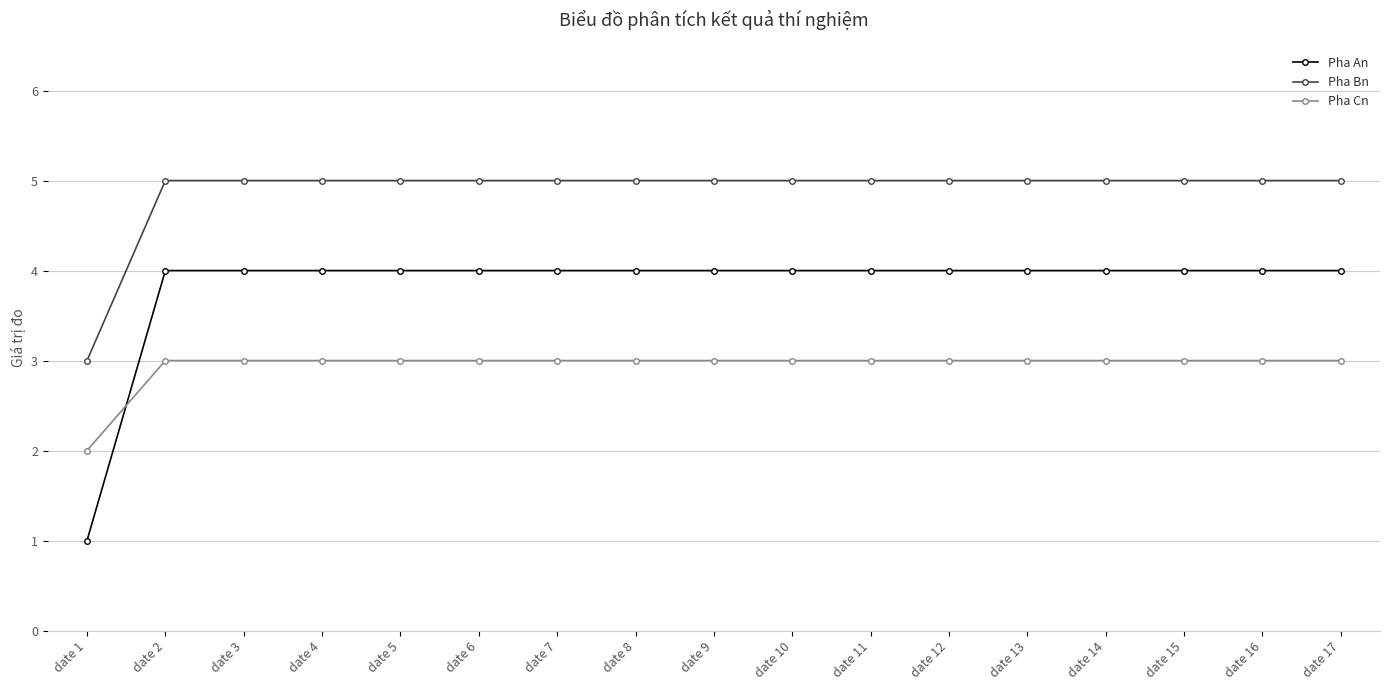

Read the Pha Bn value at date 9.

5